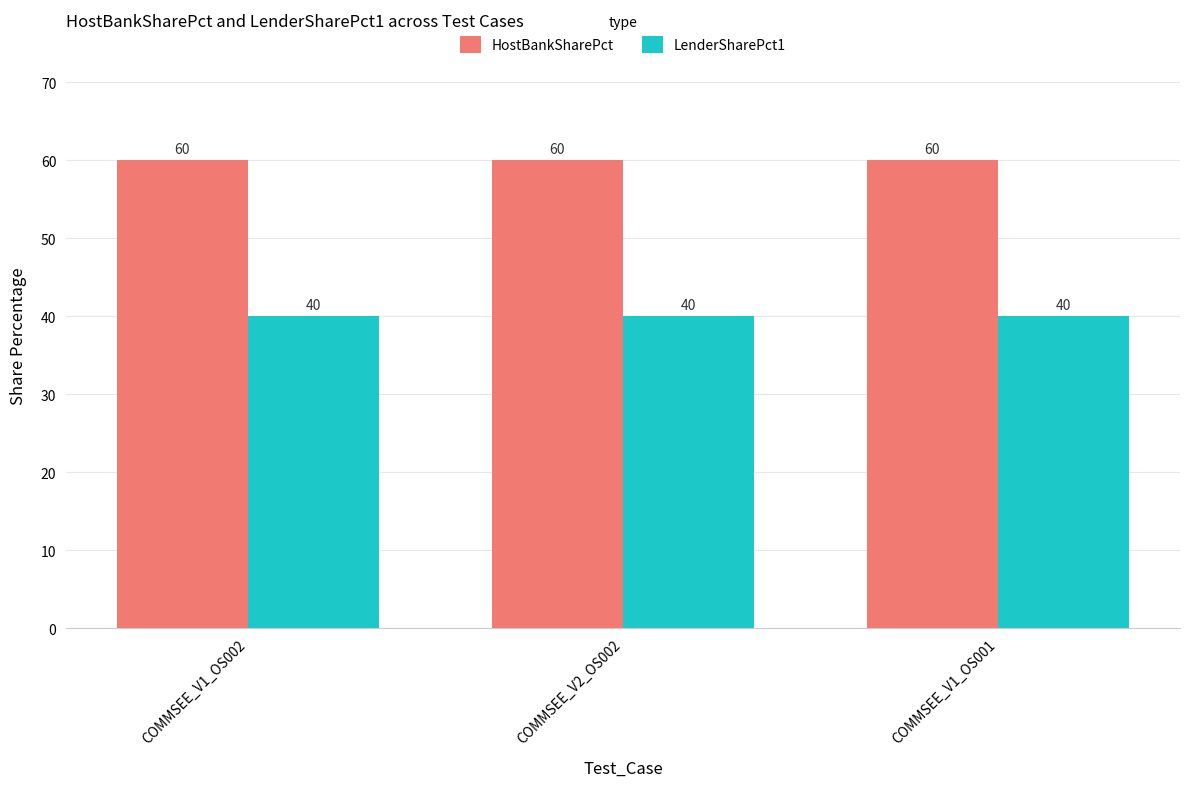

What is the total value across all series at COMMSEE_V1_OS001?

100